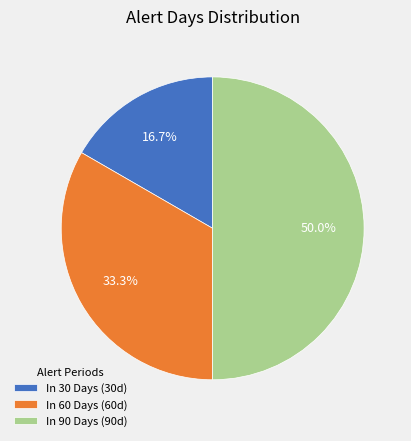

What is the smallest slice in the pie chart?

In 30 Days